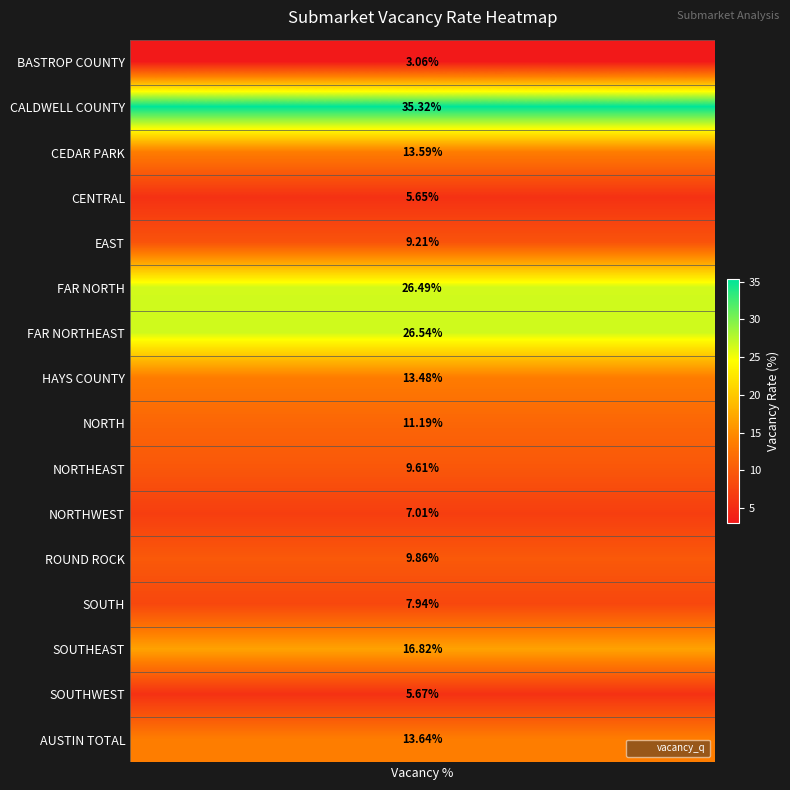

What is the change in value from NORTH to SOUTH?

-3.2